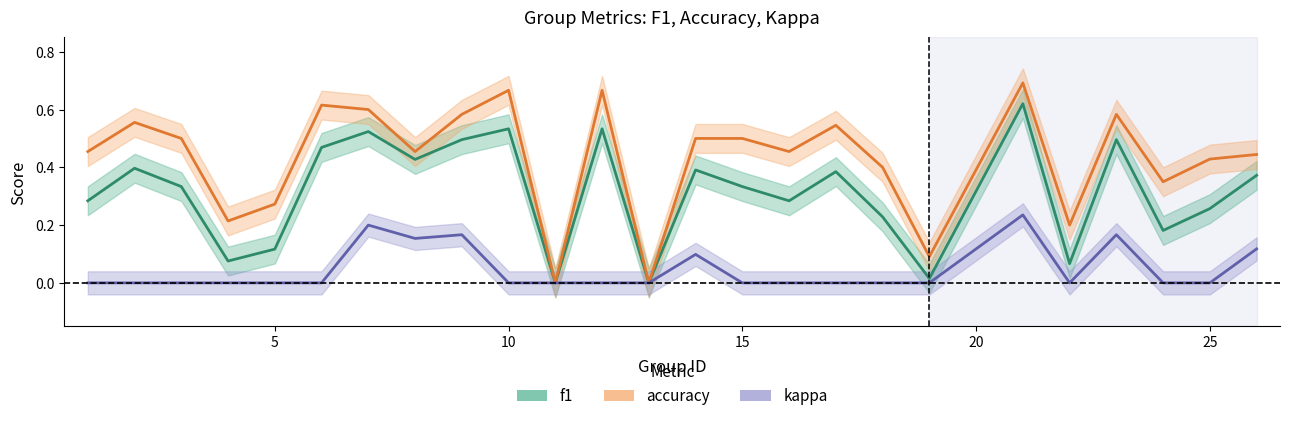

Reading right to left, transcribe all the data shown in this chart.

f1: 0.4	0.3	0.2	0.5	0.1	0.6	0.0	0.2	0.4	0.3	0.3	0.4	0.0	0.5	0.0	0.5	0.5	0.4	0.5	0.5	0.1	0.1	0.3	0.4	0.3
accuracy: 0.4	0.4	0.3	0.6	0.2	0.7	0.1	0.4	0.5	0.5	0.5	0.5	0.0	0.7	0.0	0.7	0.6	0.5	0.6	0.6	0.3	0.2	0.5	0.6	0.5
kappa: 0.1	0.0	0.0	0.2	0.0	0.2	0.0	0.0	0.0	0.0	0.0	0.1	0.0	0.0	0.0	0.0	0.2	0.2	0.2	0.0	0.0	0.0	0.0	0.0	0.0